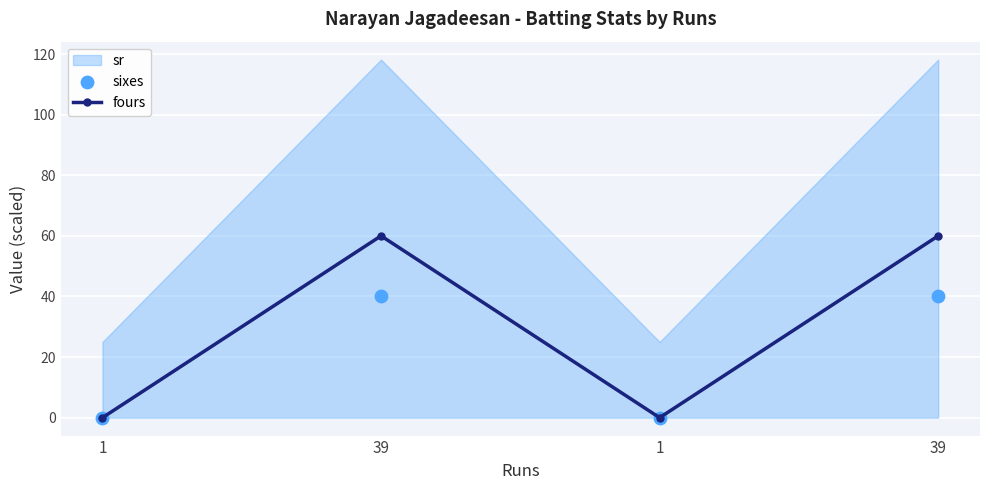

At which category is the sum across all series the highest?

39